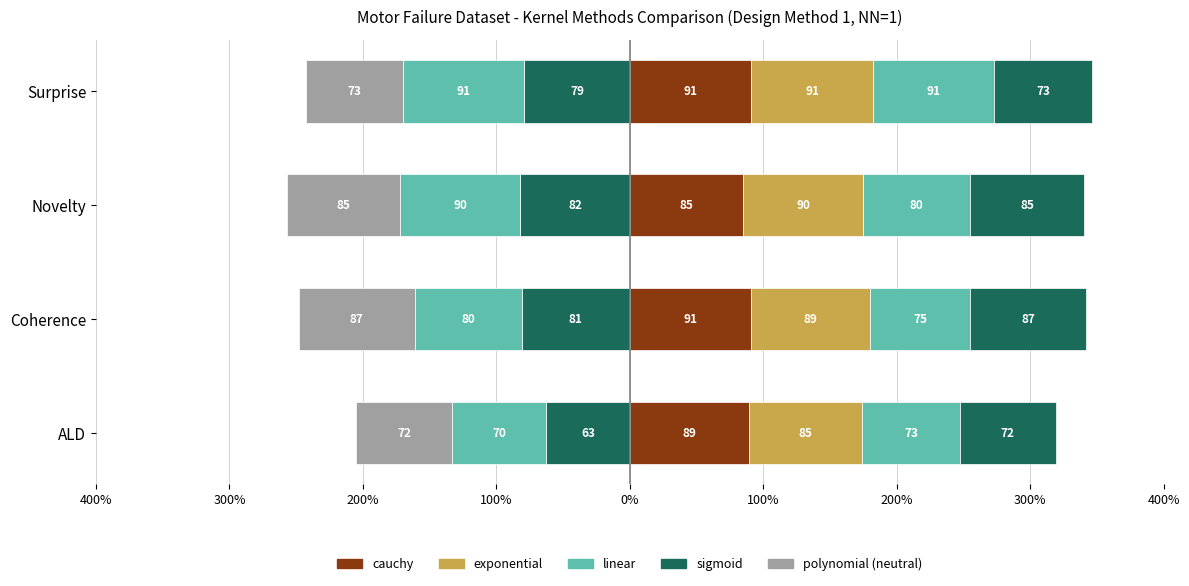

What is the difference between the maximum and second lowest values in the polynomial series?

14